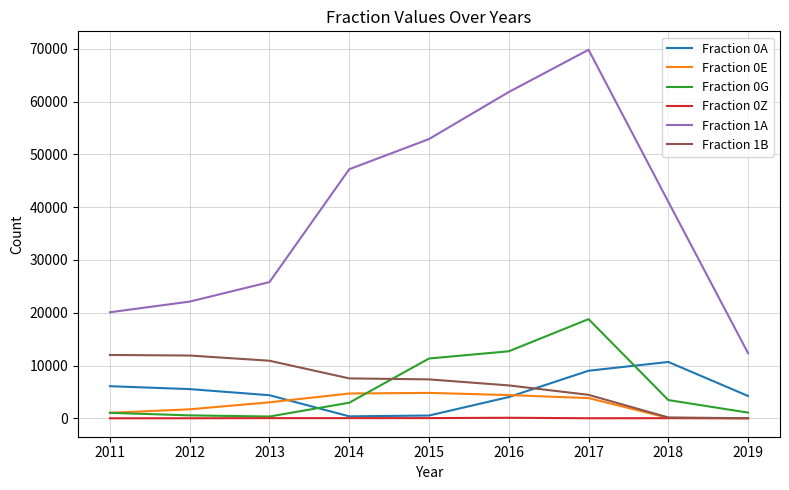

The Fraction 0Z series shows 1 at 2011. True or false?

True